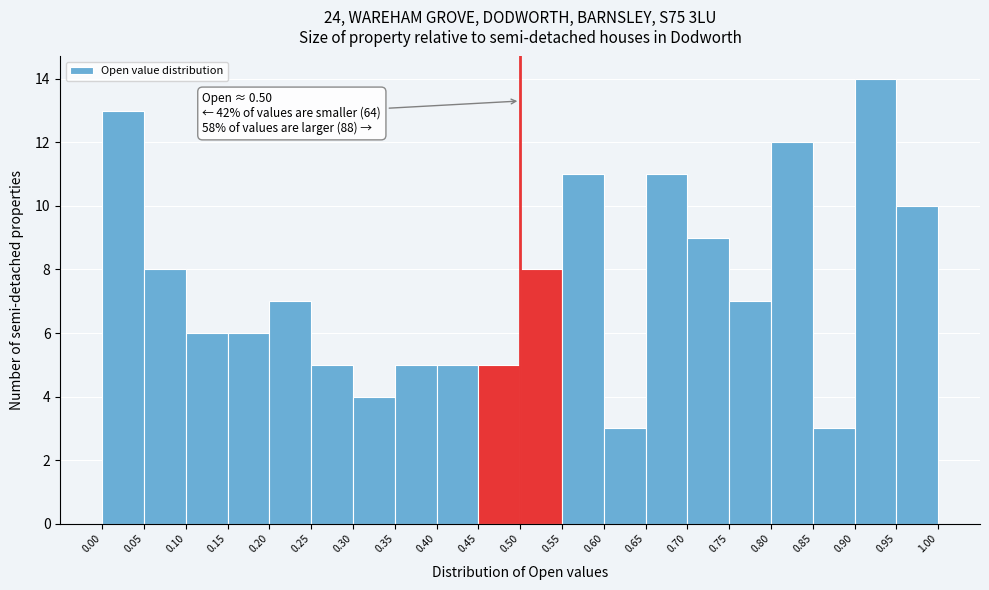

Over which range of the x-axis is the bar tallest?

0.90 to 0.95